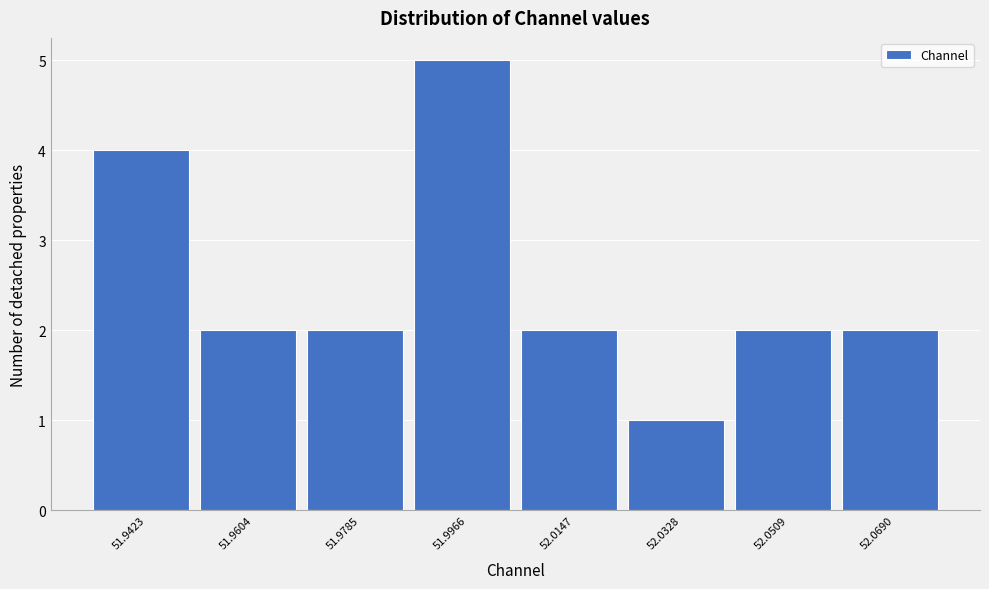

Reading left to right, list all the values displayed in this chart.

4	2	2	5	2	1	2	2